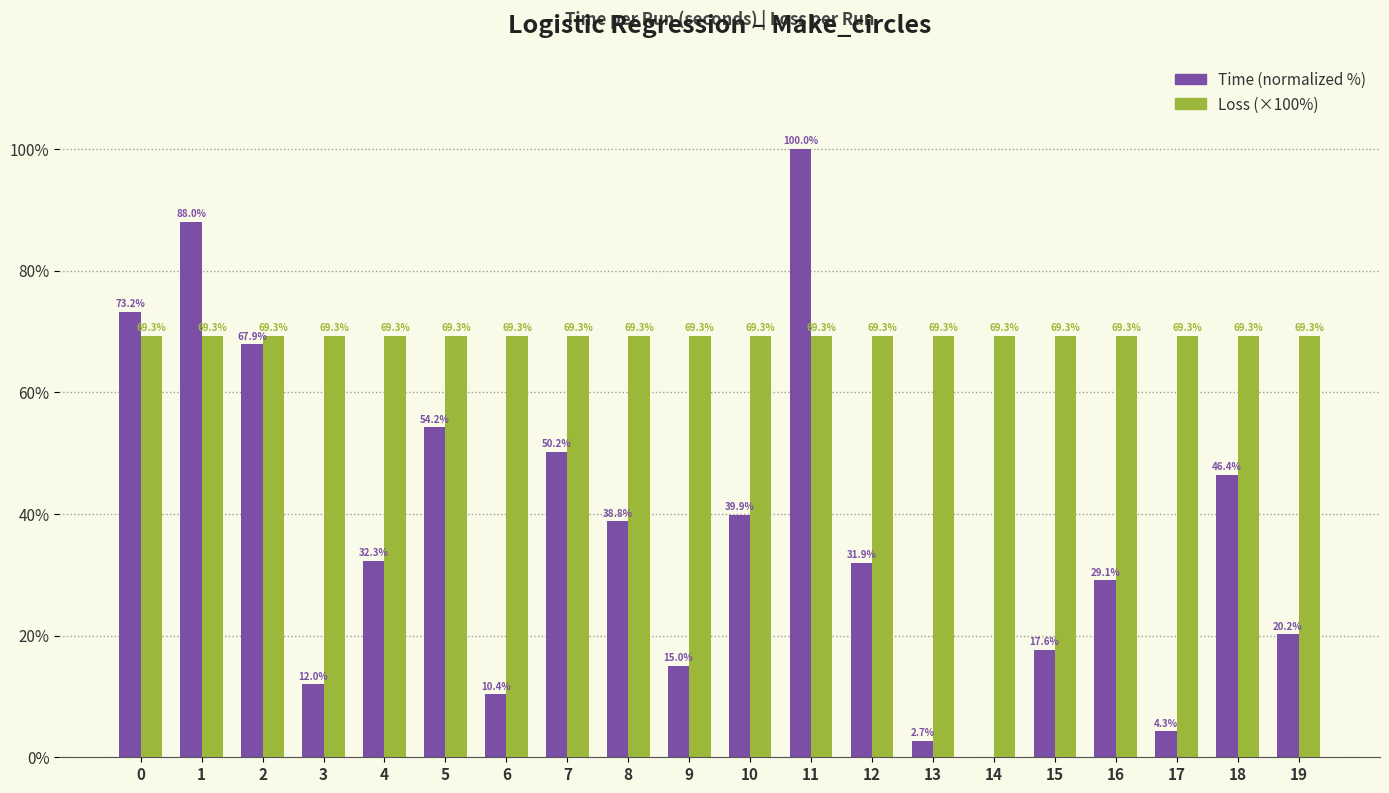

At which category is the sum across all series the highest?

11